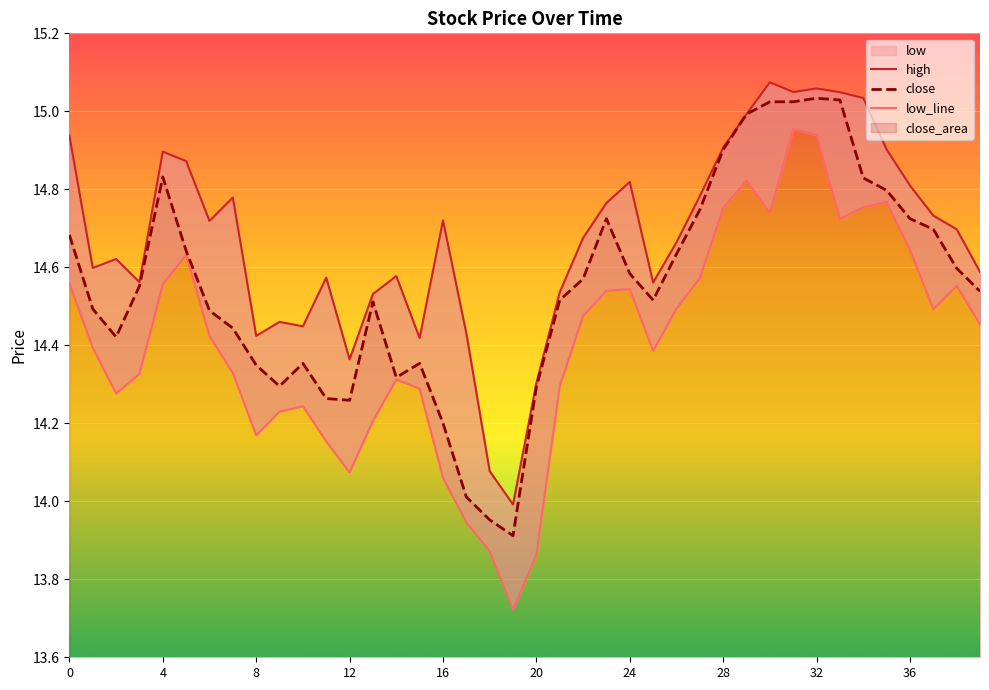

The value of high at 16 is 25.9. True or false?

False